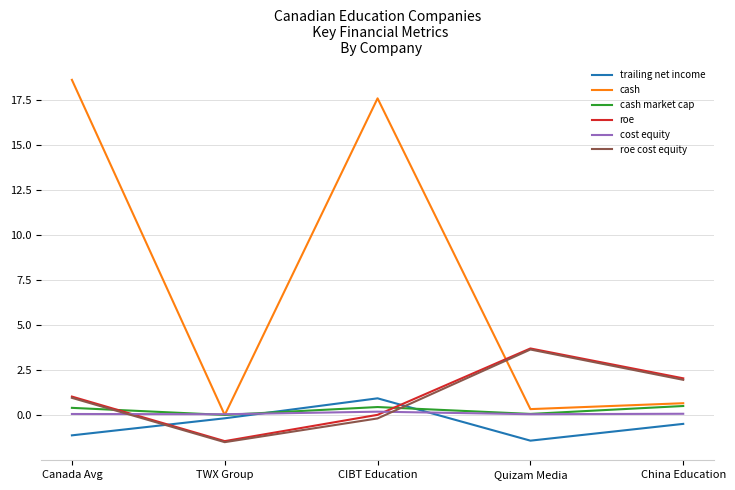

The value of cash market cap at CIBT Education is 0.5. True or false?

True